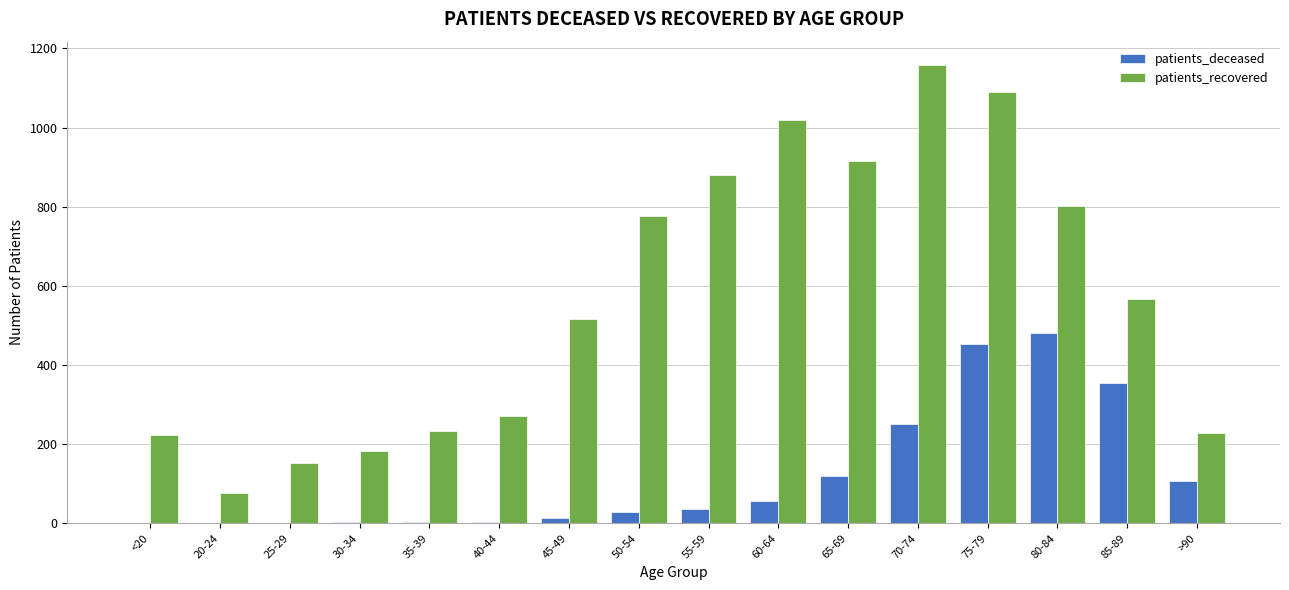

Is the value of patients_recovered at 40-44 greater than the value of patients_deceased at 35-39?

Yes